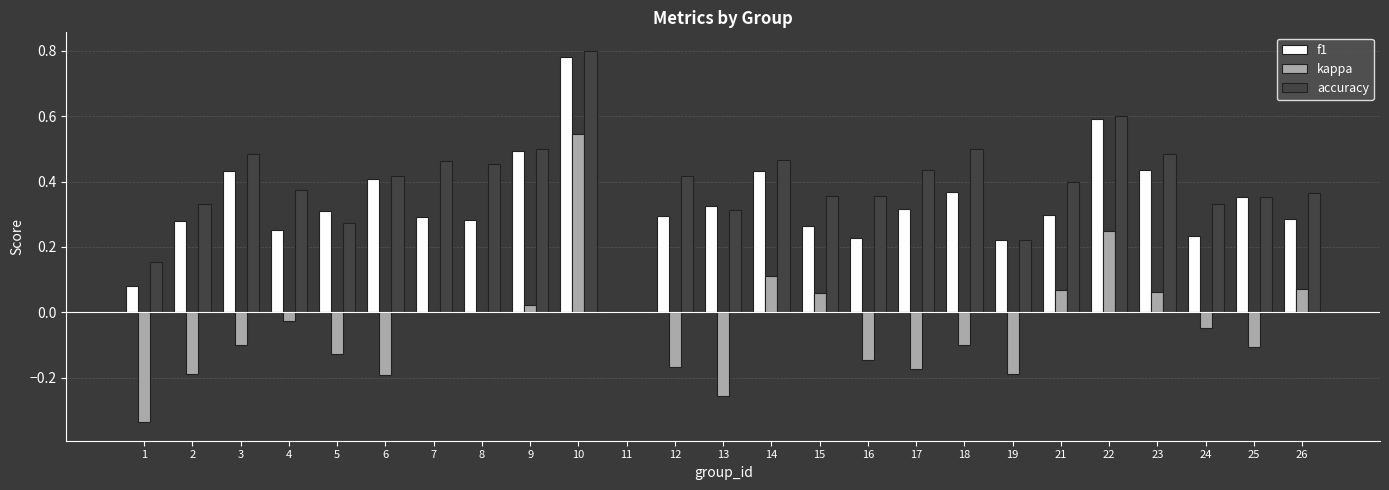

Is the value of f1 at 1 greater than the value of kappa at 14?

No